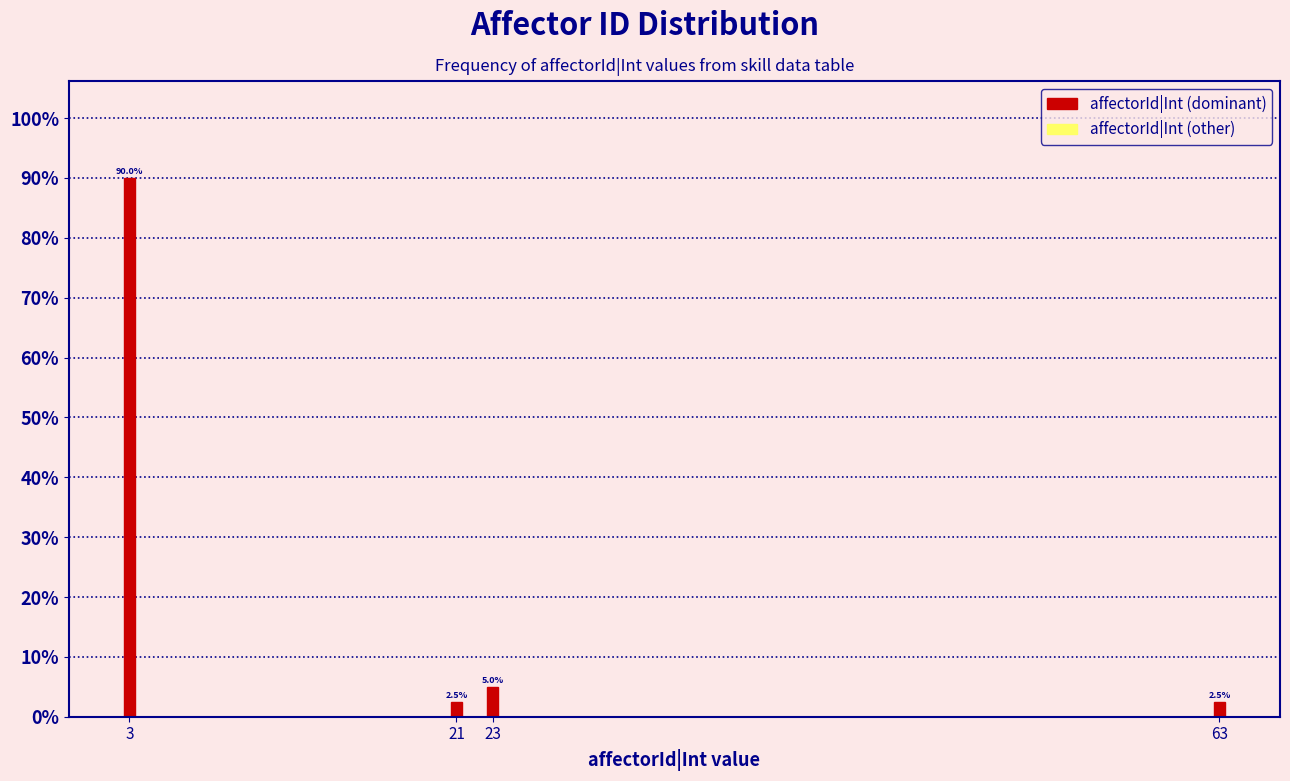

Reading left to right, transcribe all the data shown in this chart.

90.0	2.5	5.0	2.5